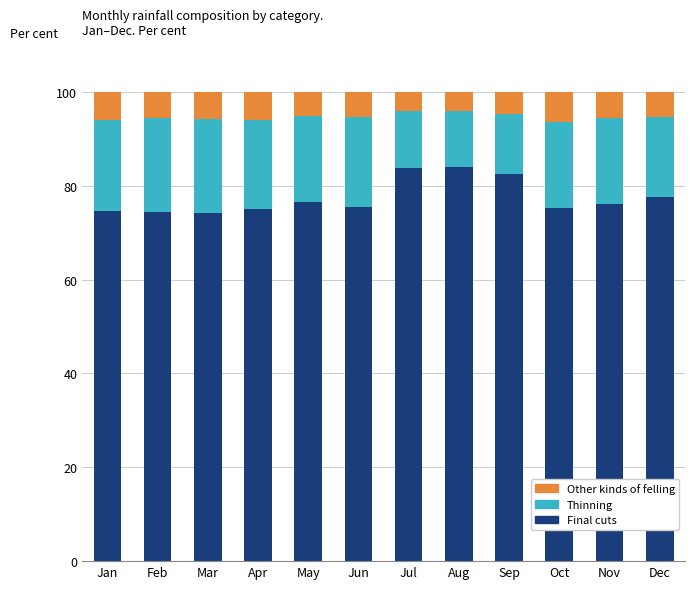

What is the total value across all series at Sep?

100.0